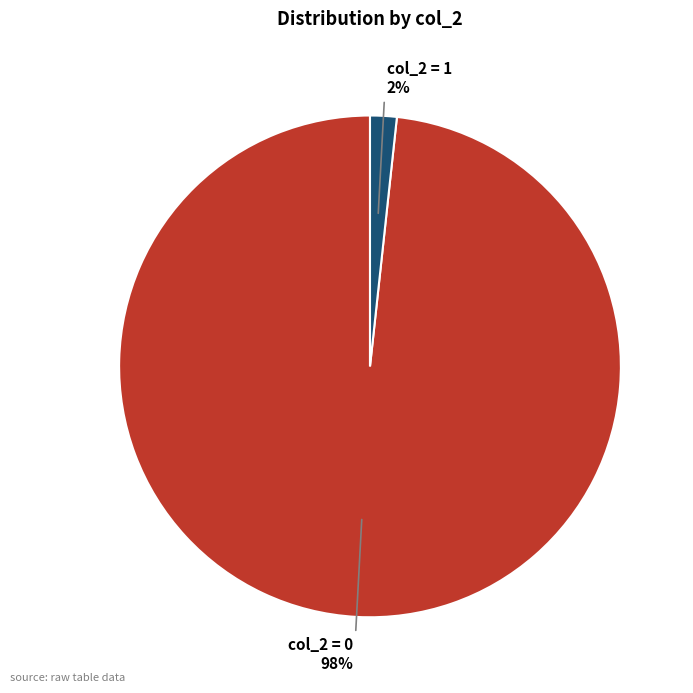

To the nearest percent, what is the average slice percentage?

50%